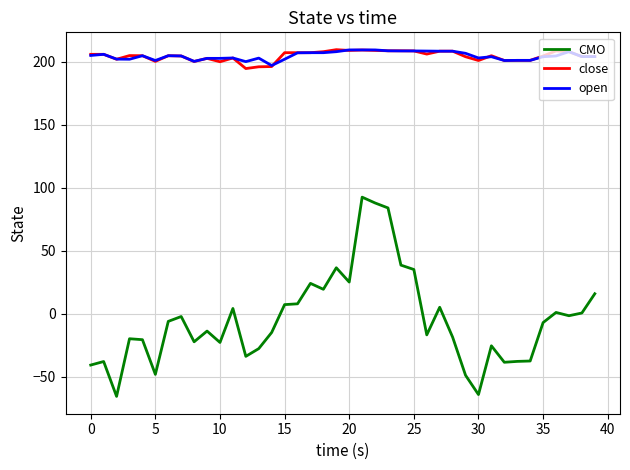

What is the maximum value for CMO?

92.5